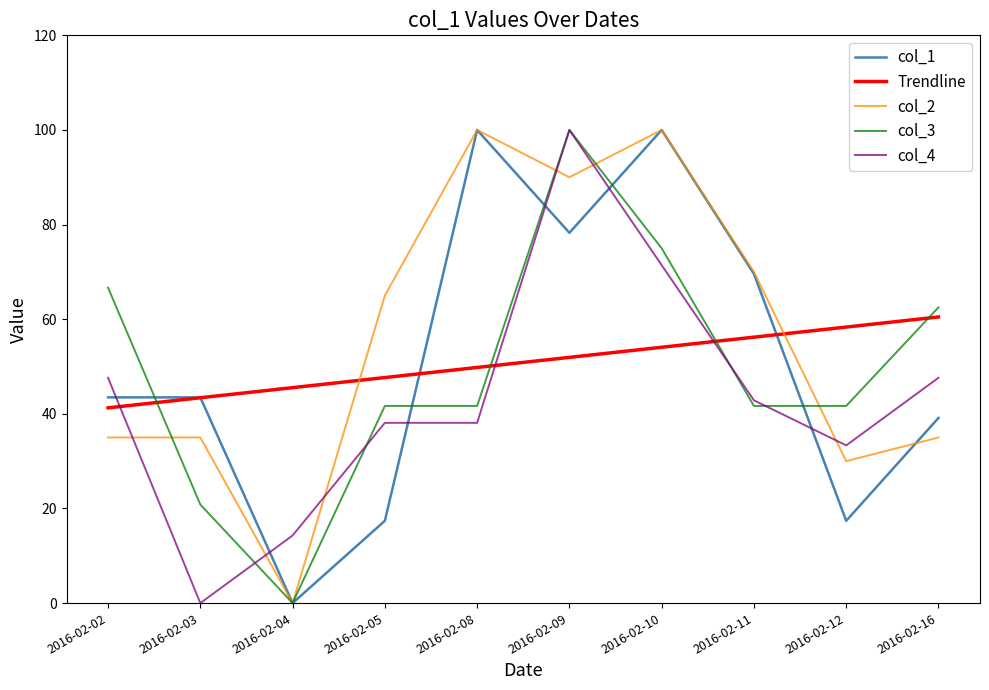

Which series changed the most between 2016-02-04 and 2016-02-09?

col_3